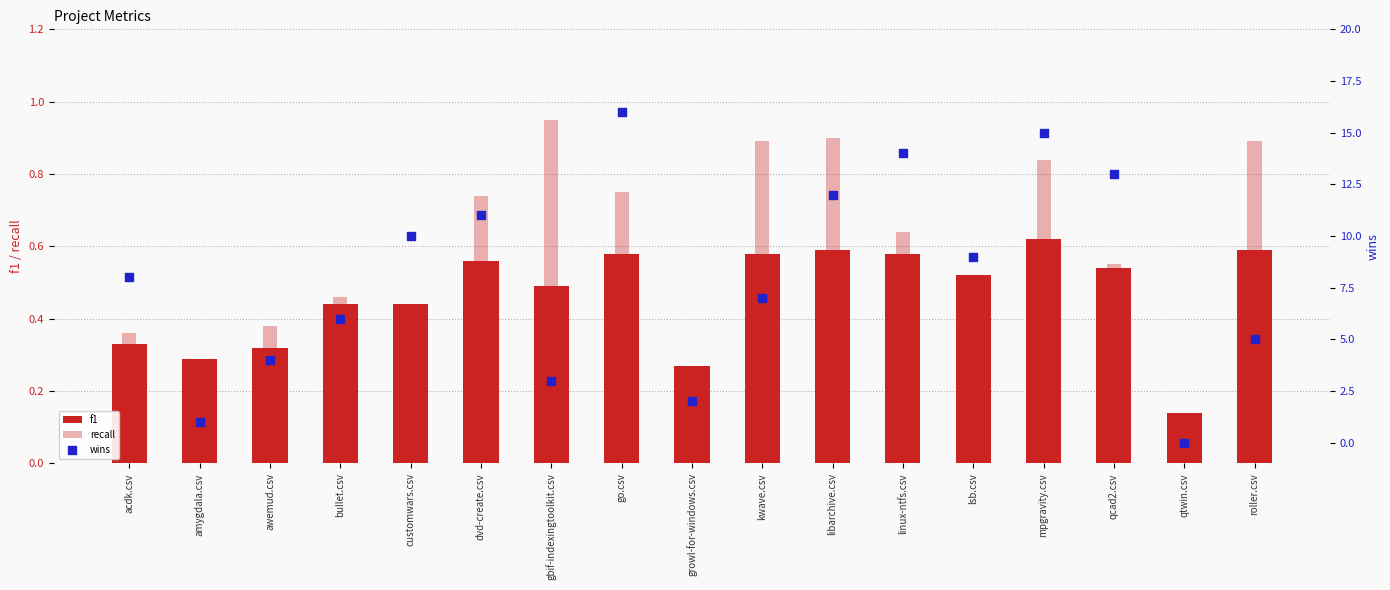

What are all the series names shown in the legend?

f1, recall, wins